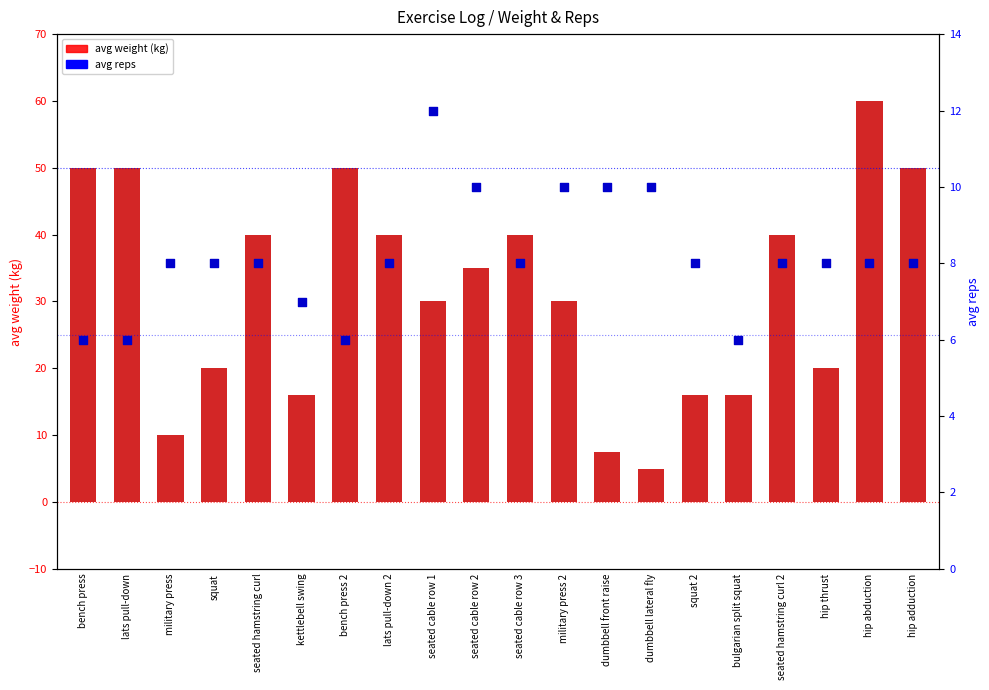

At how many categories does at least one series exceed 9?

20